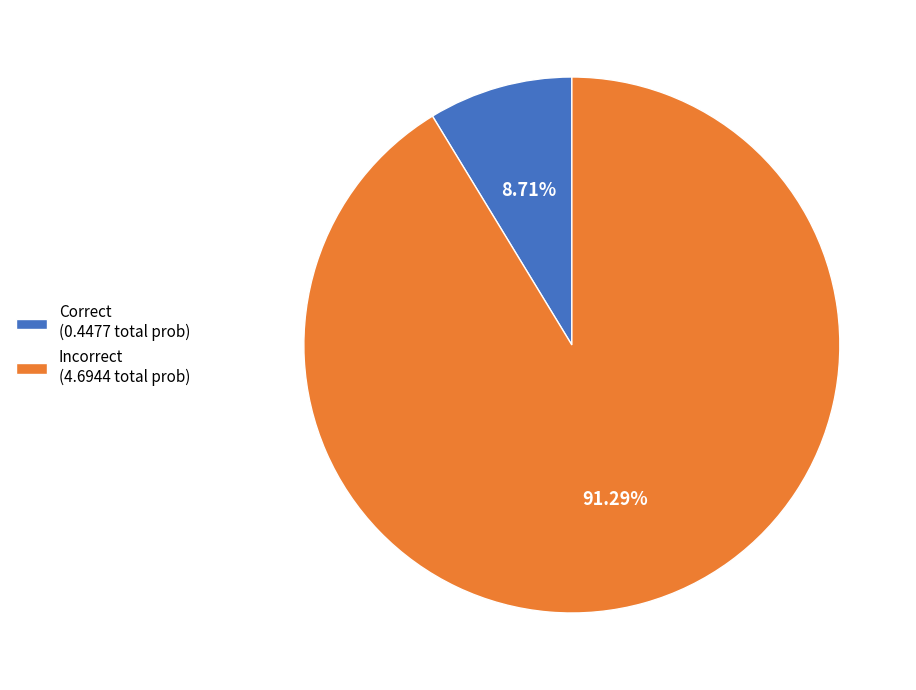

Rank the categories by value from highest to lowest.

Incorrect (4.6944 total prob), Correct (0.4477 total prob)